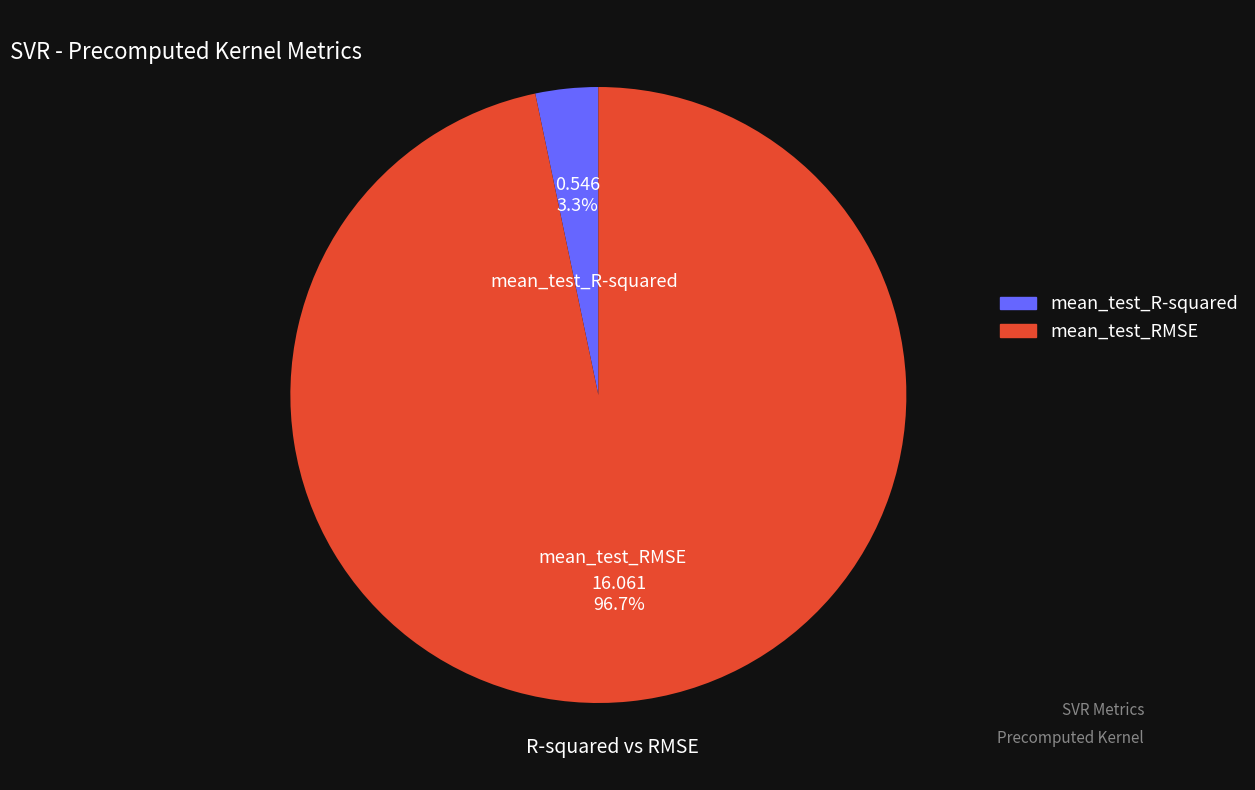

Count the number of slices in the pie.

2